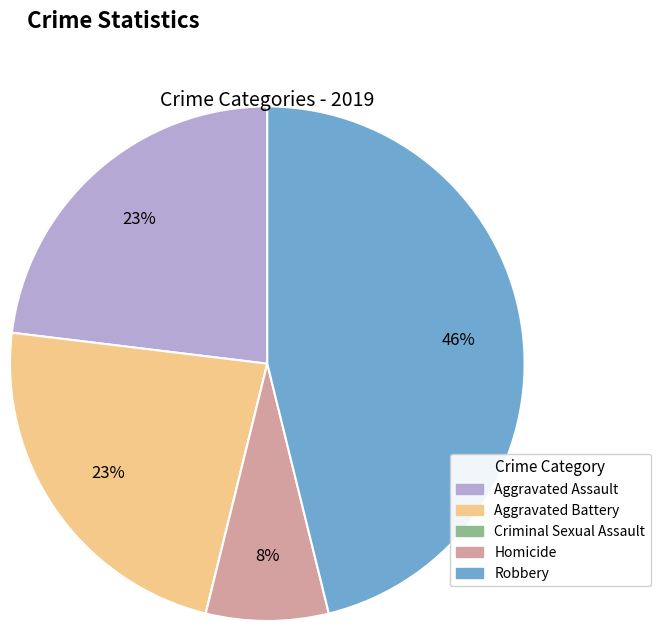

Is the sum of Homicide and Aggravated Battery greater than half?

No